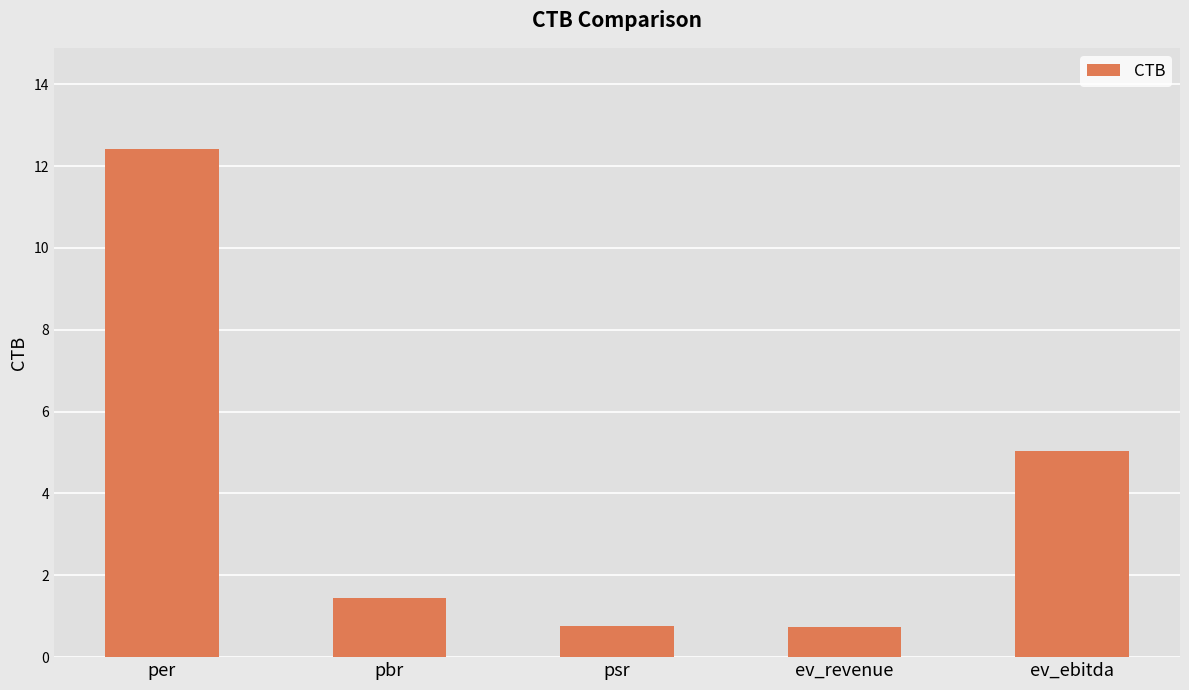

At which category does the chart reach its peak across all series?

per